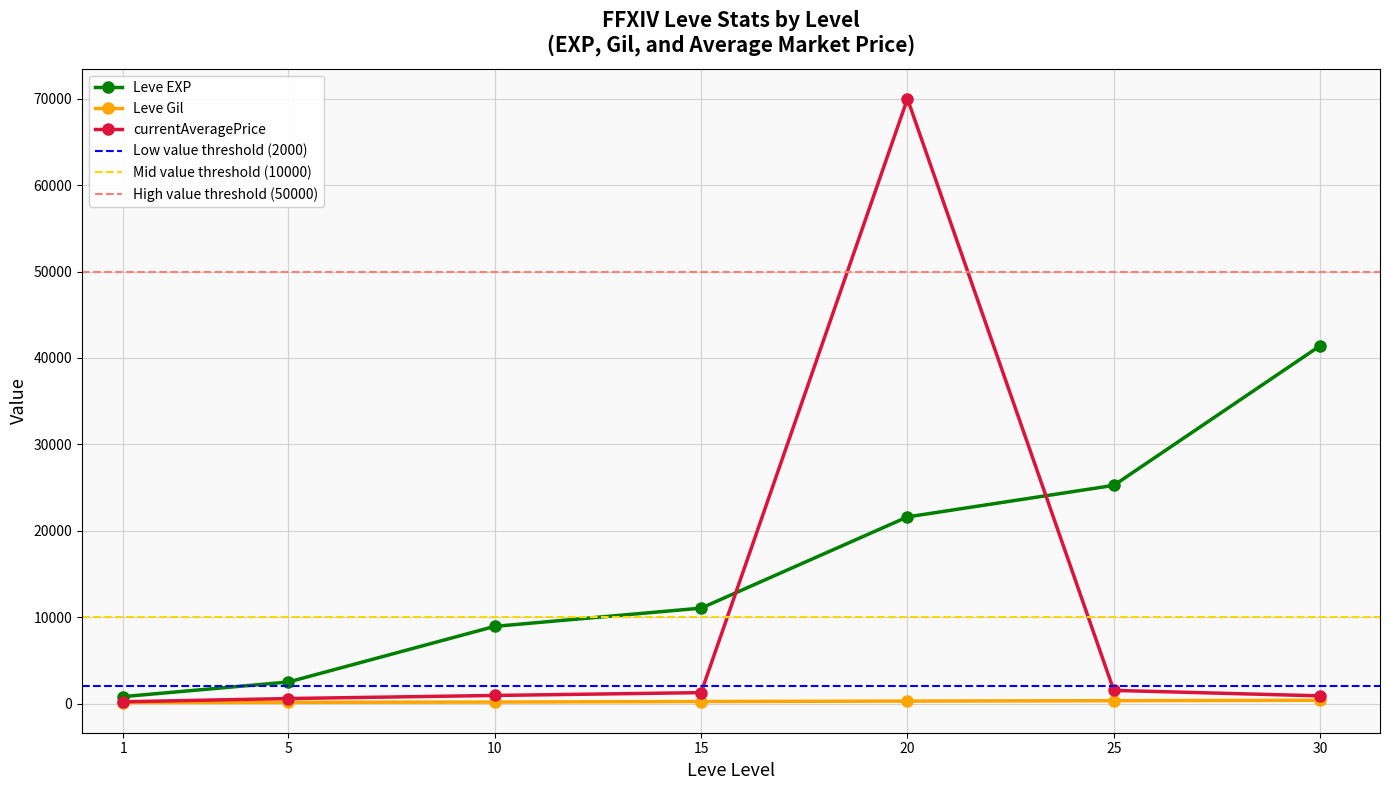

Where do Leve EXP and currentAveragePrice first cross each other?

15 and 20